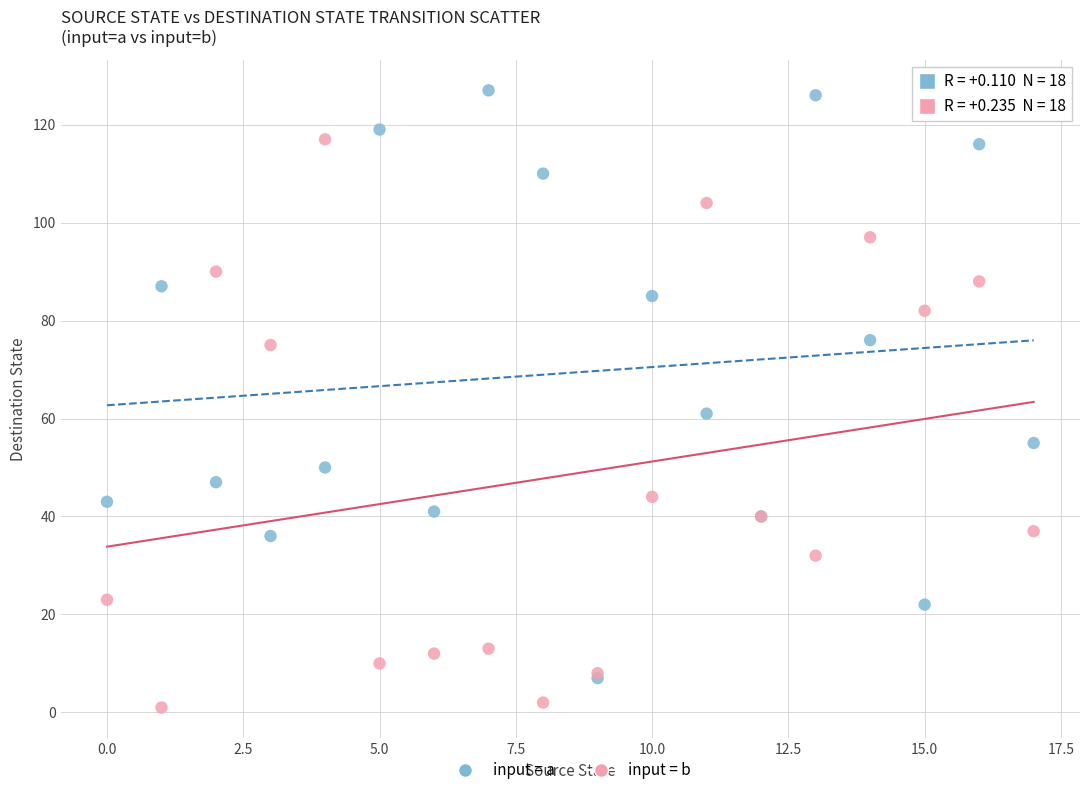

Across all series, what Y value is closest to 64?

61